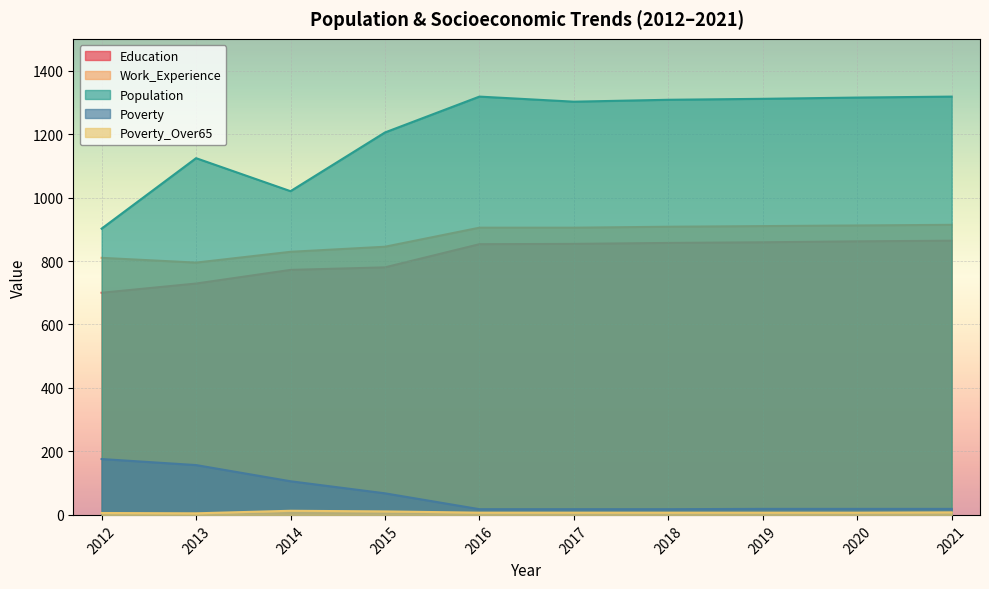

Reading left to right, what are all the values shown in this chart?

Education: 2012=700	2013=729	2014=772	2015=780	2016=853	2017=854	2018=857	2019=859	2020=862	2021=864
Work_Experience: 2012=810	2013=795	2014=829	2015=845	2016=905	2017=905	2018=908	2019=910	2020=912	2021=914
Population: 2012=902	2013=1124	2014=1020	2015=1205	2016=1318	2017=1302	2018=1308	2019=1311	2020=1315	2021=1318
Poverty: 2012=176	2013=157	2014=106	2015=68	2016=18	2017=18	2018=18	2019=19	2020=19	2021=19
Poverty_Over65: 2012=6	2013=5	2014=13	2015=11	2016=7	2017=7	2018=7	2019=7	2020=7	2021=8